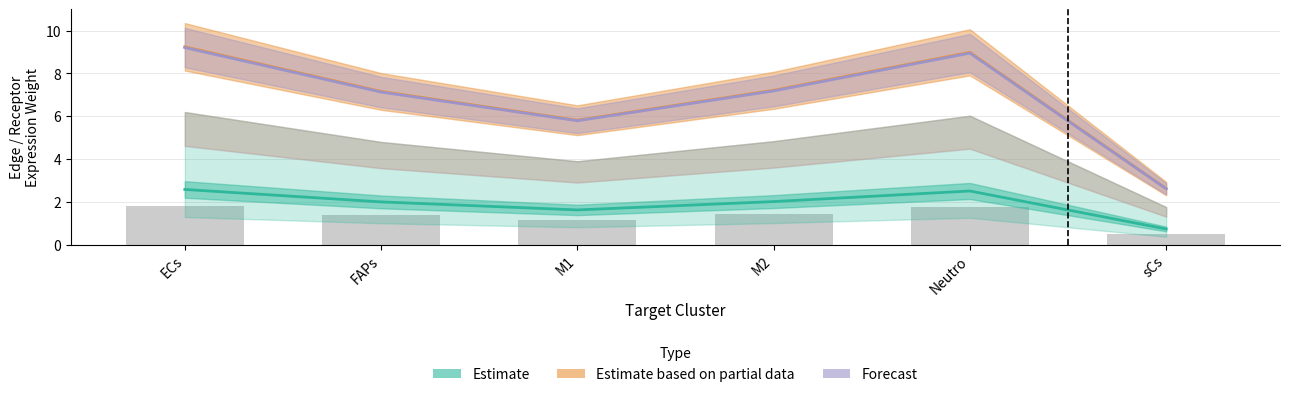

Where does the Forecast series first go above 7?

ECs